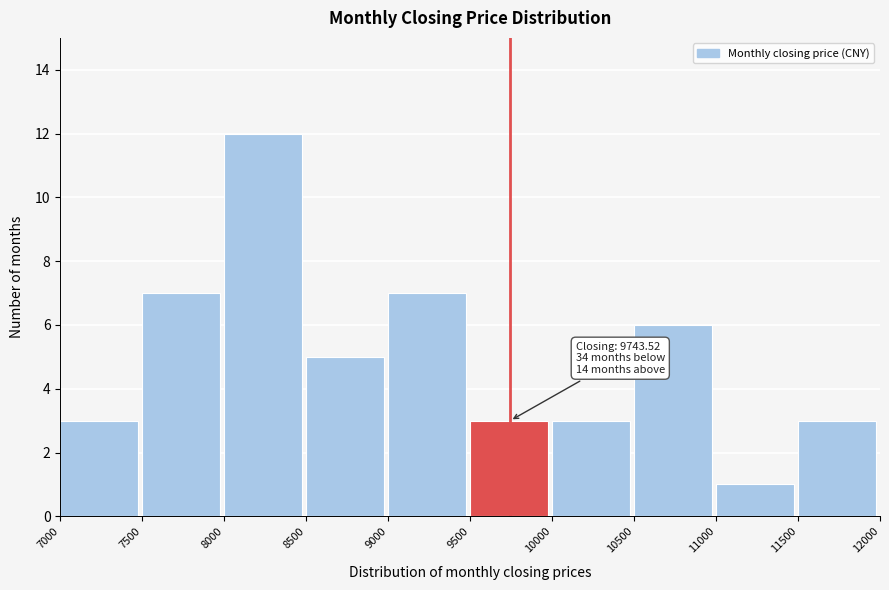

Over which range of the x-axis is the bar tallest?

8000 to 8500